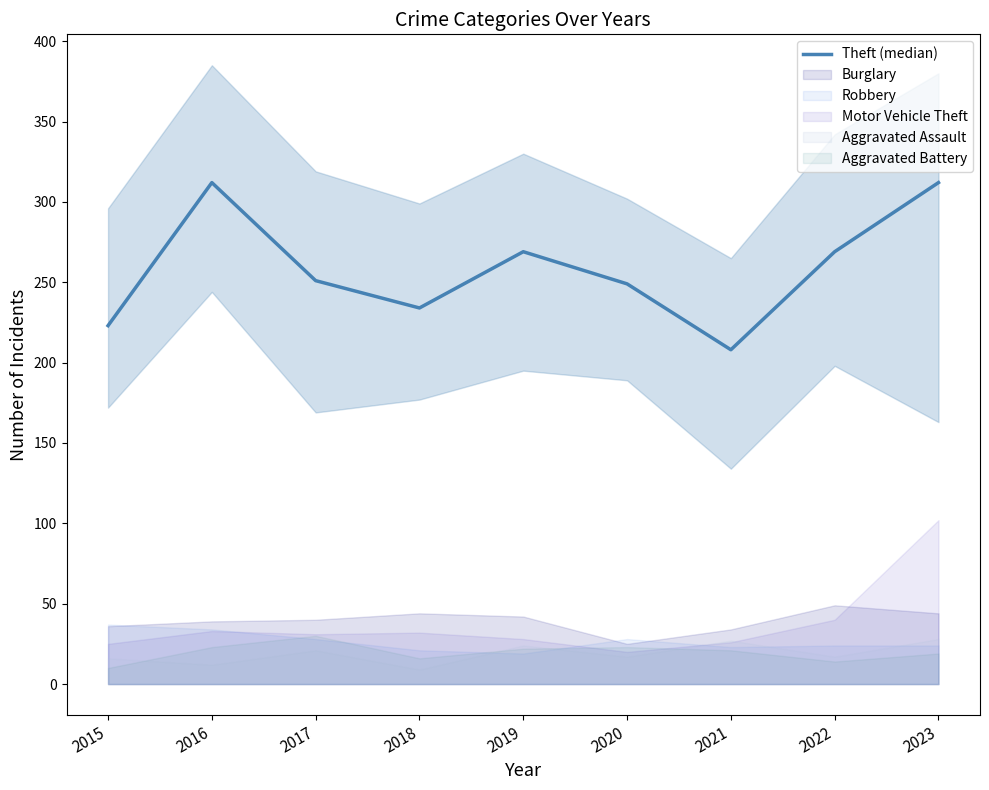

What is the sum of the values at 2016 and 2022?

581